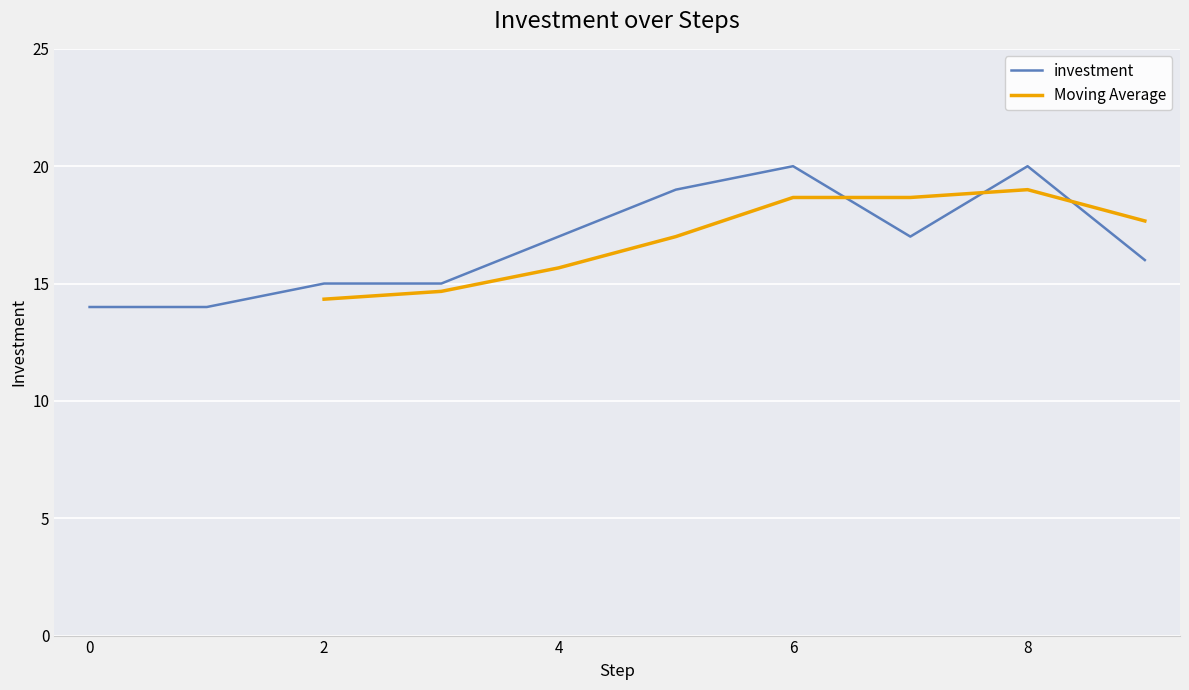

What is the lowest value of the investment series?

14